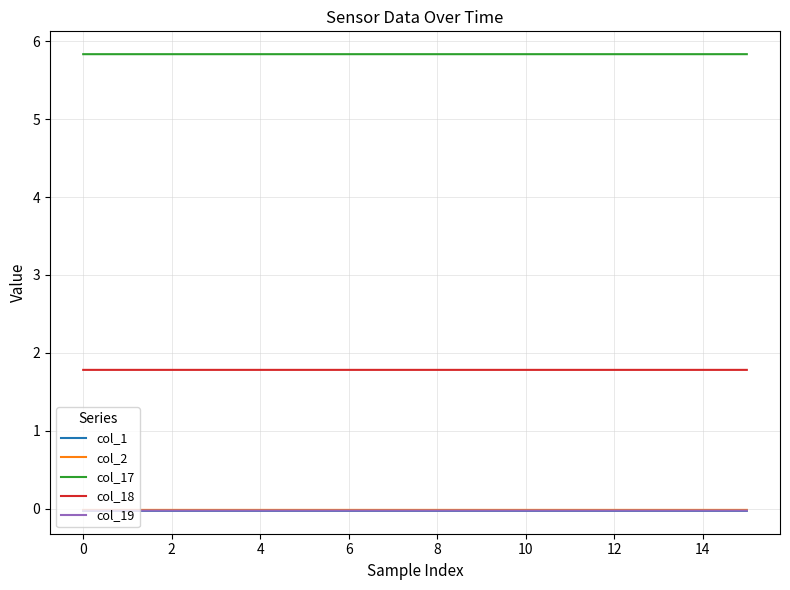

True or false: col_17 and col_1 cross at least once.

False